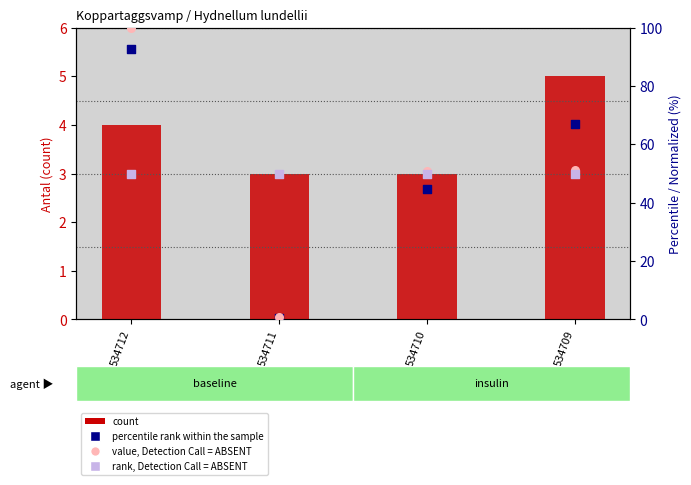

Is the value of Antal (count) at 534712 greater than the value of percentile rank within the sample at 534712?

No